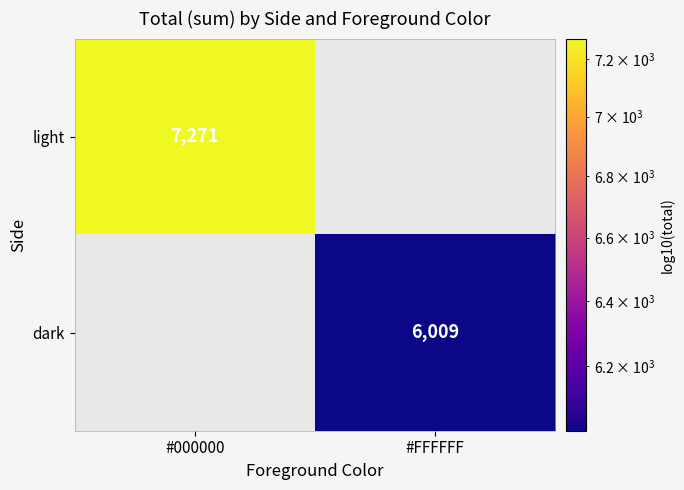

What is the highest value of the light series?

7271